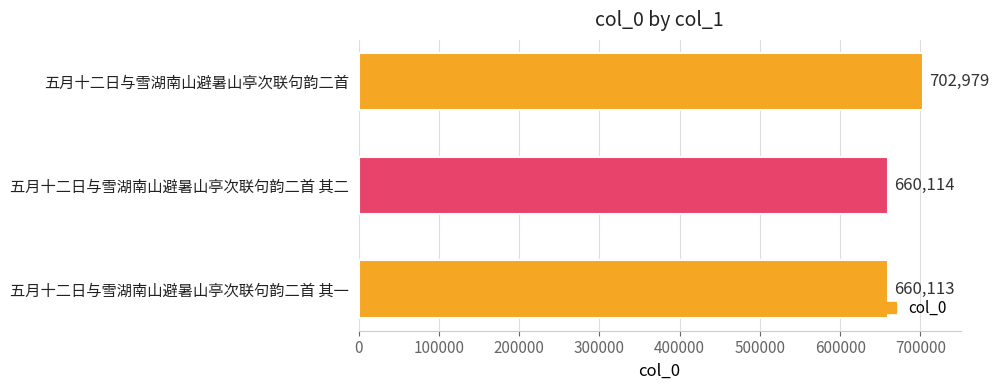

The chart shows a value of 425904 at 五月十二日与雪湖南山避暑山亭次联句韵二首. True or false?

False